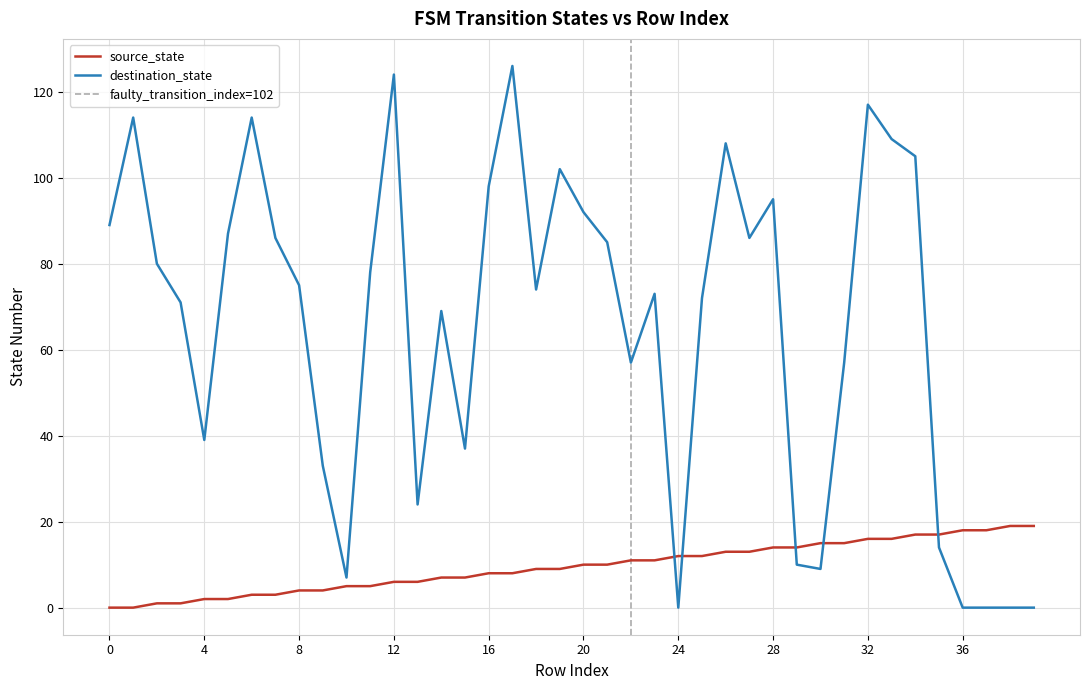

What is the difference between the maximum and second lowest values in the source_state series?

19